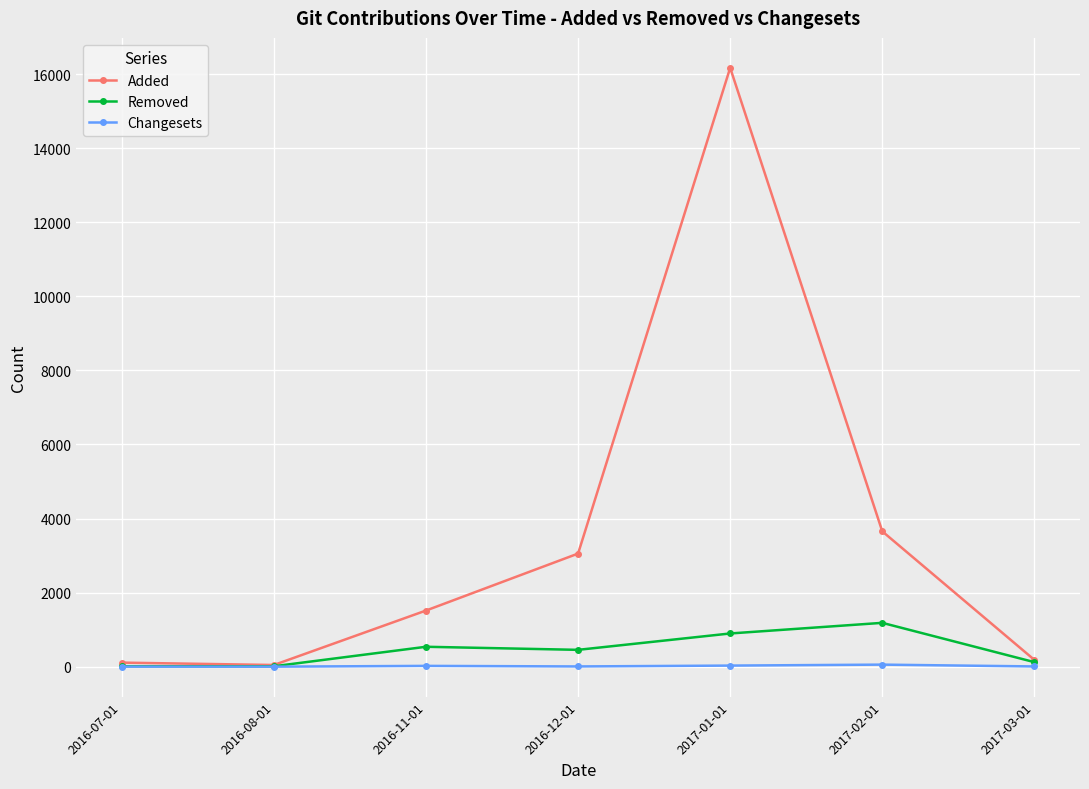

The value of Removed at 2016-12-01 is 455. True or false?

True